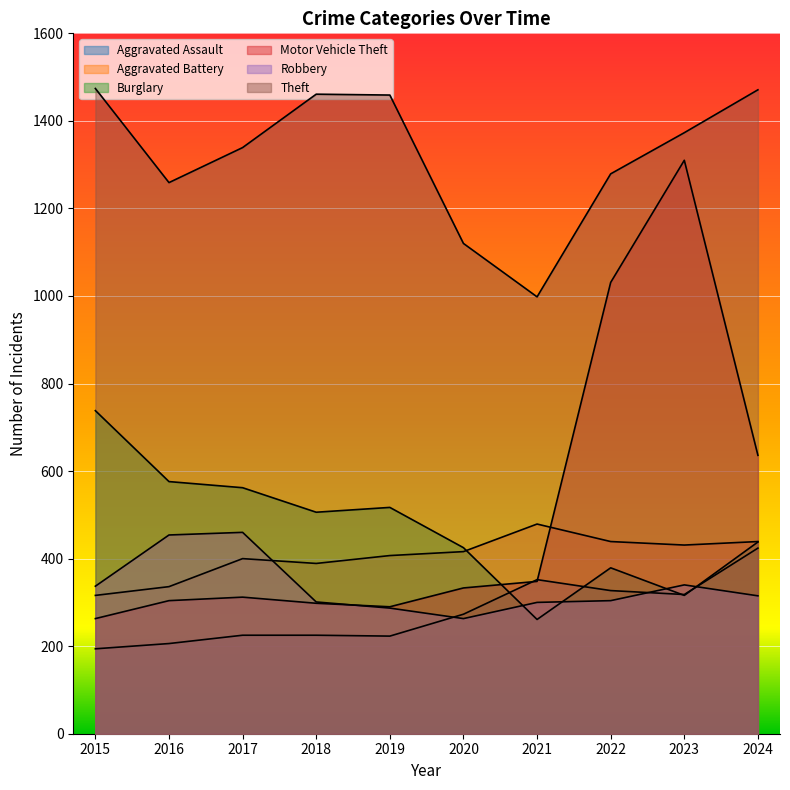

Count the number of categories in the chart.

10